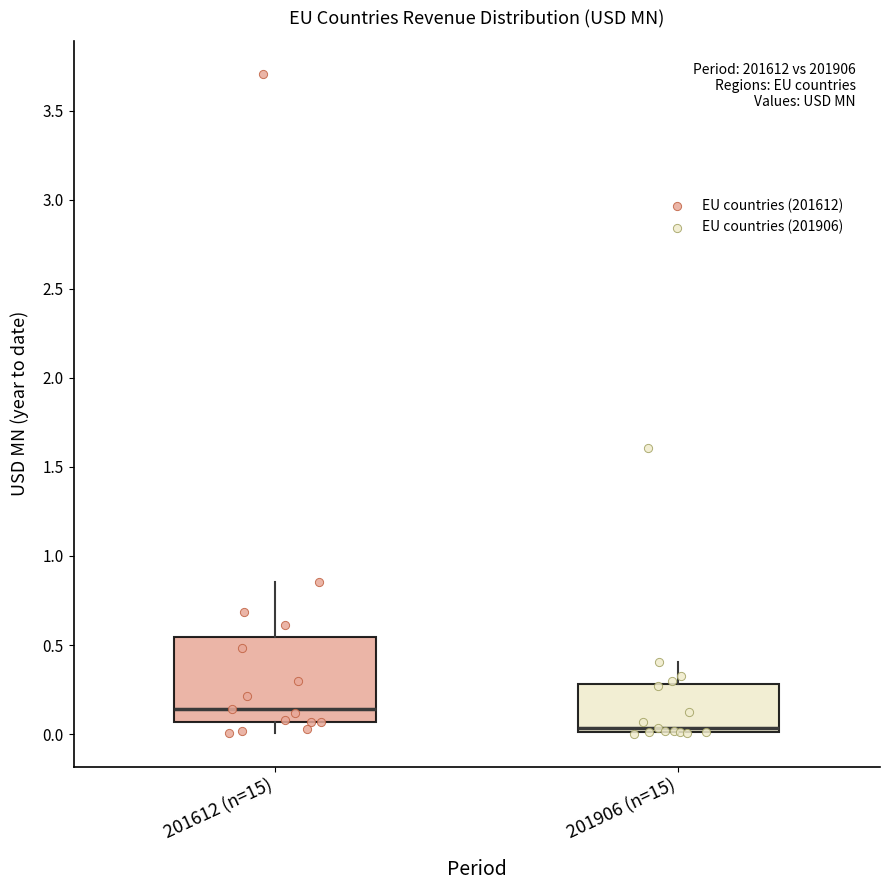

Which box is the tallest, from its lower edge to its upper edge?

201612 (n=15)